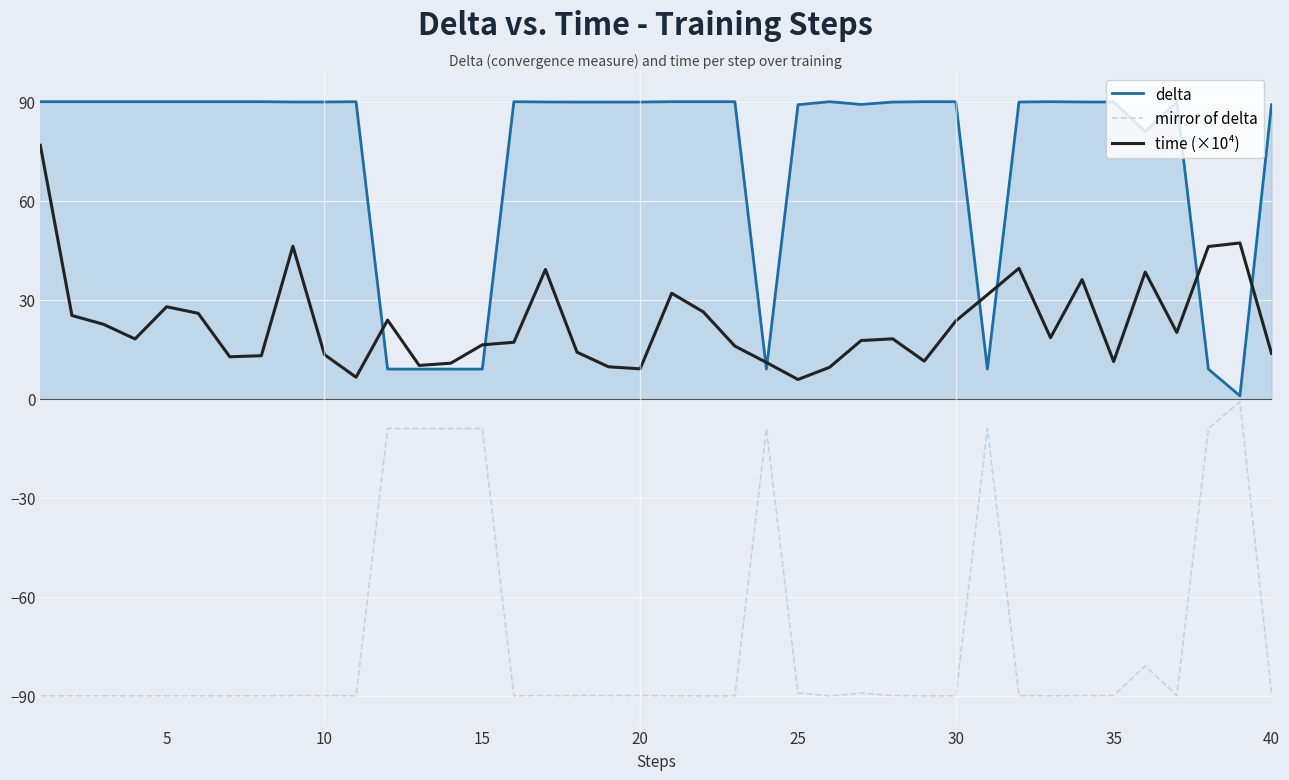

What is the highest value of the delta series?

90.0